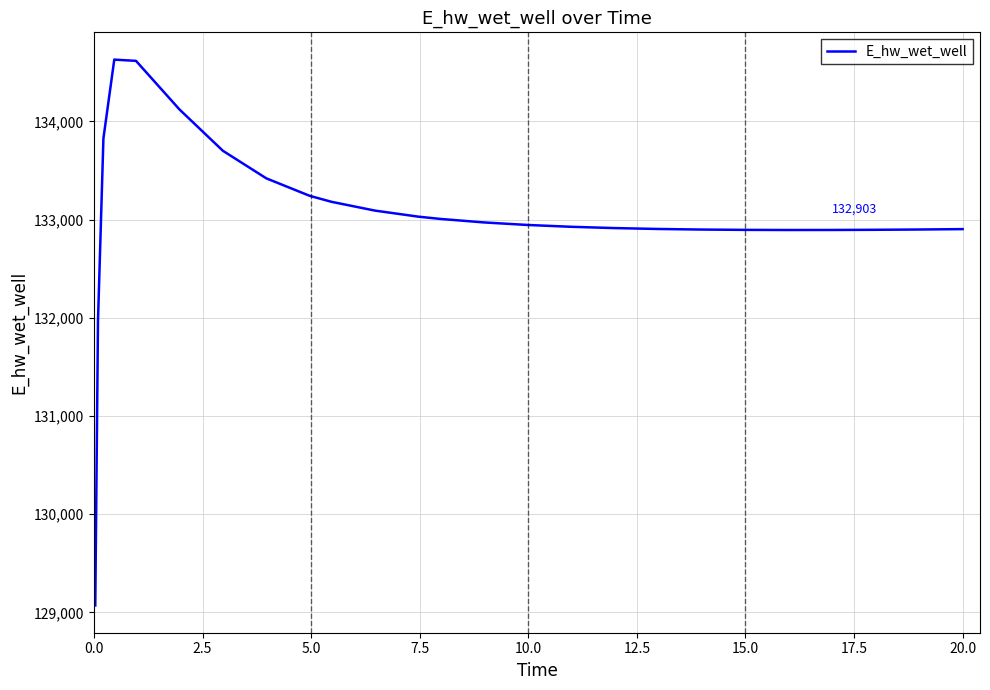

What is the difference between the maximum and minimum values?

5558.2